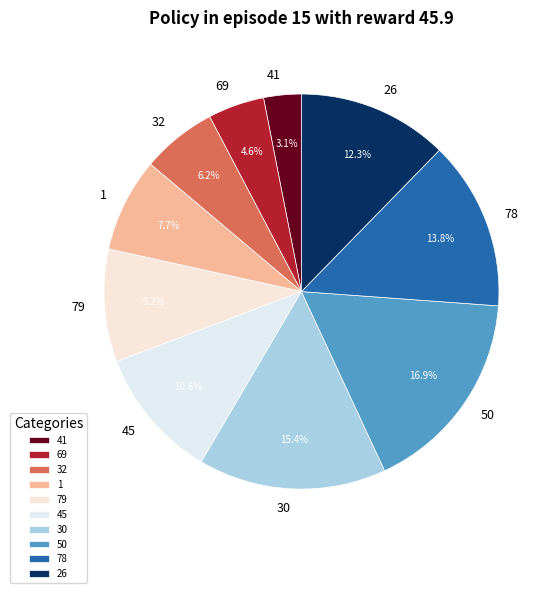

What percentage is the 32 slice, to the nearest percent?

6%